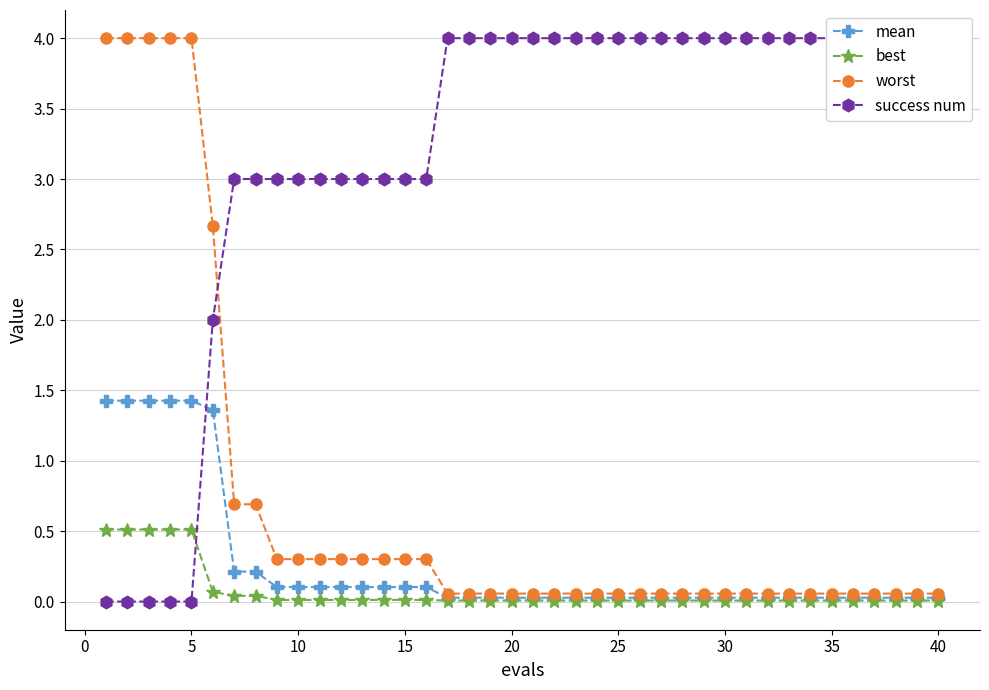

List the series in order of their peak value, highest first.

success num, worst, mean, best